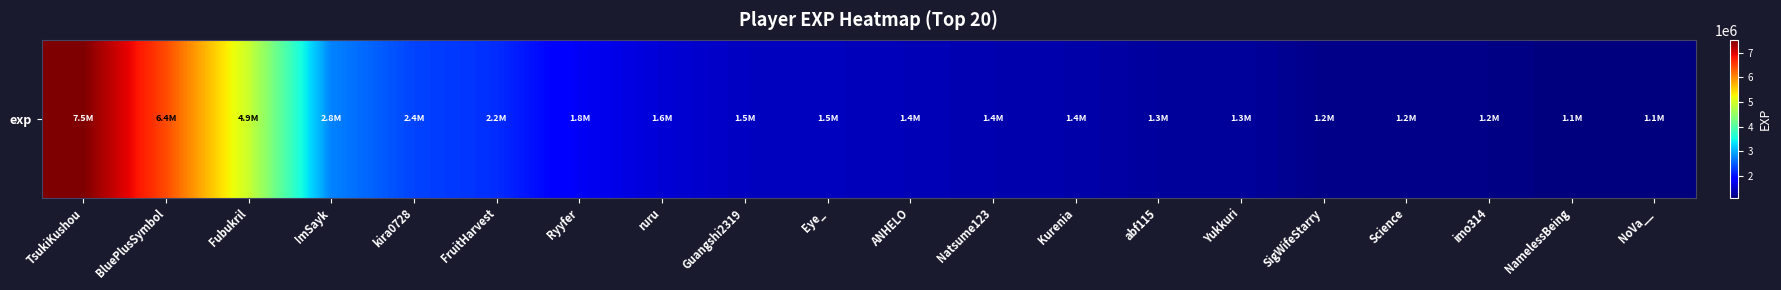

Count the number of data series in this chart.

1